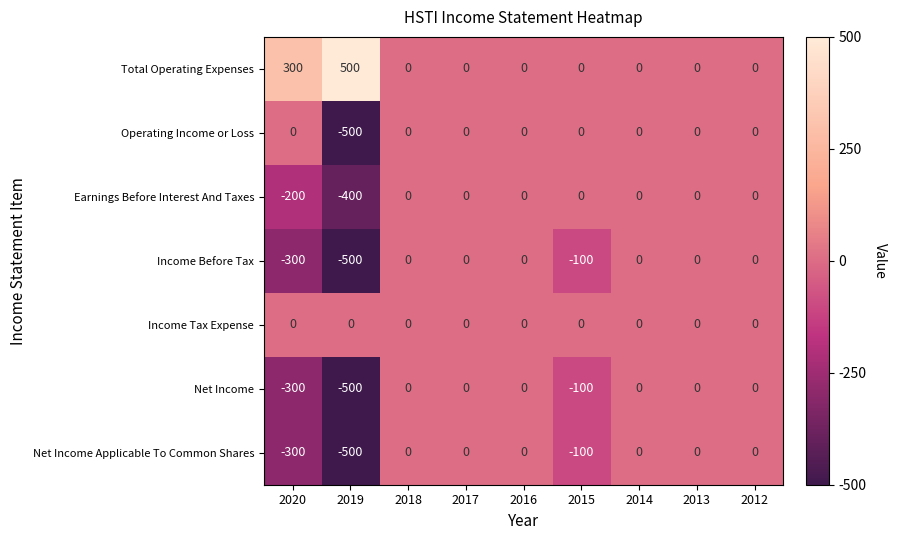

How many Net Income Applicable To Common Shares values are between -100 and 0?

7